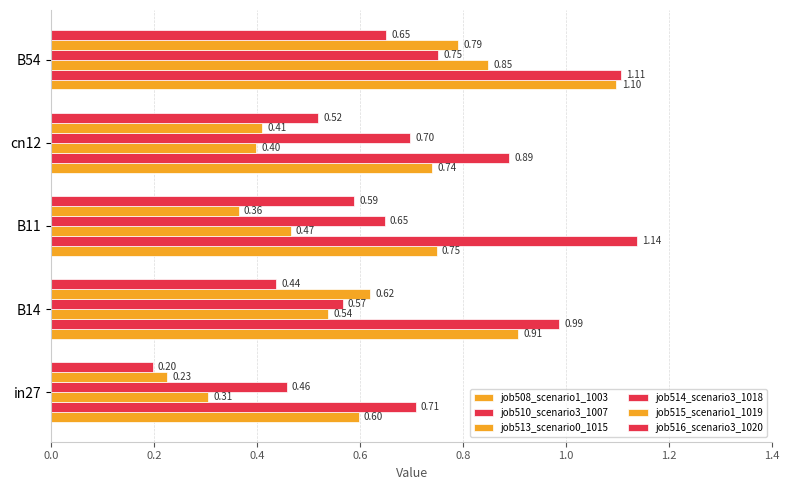

Count the number of data series in this chart.

6